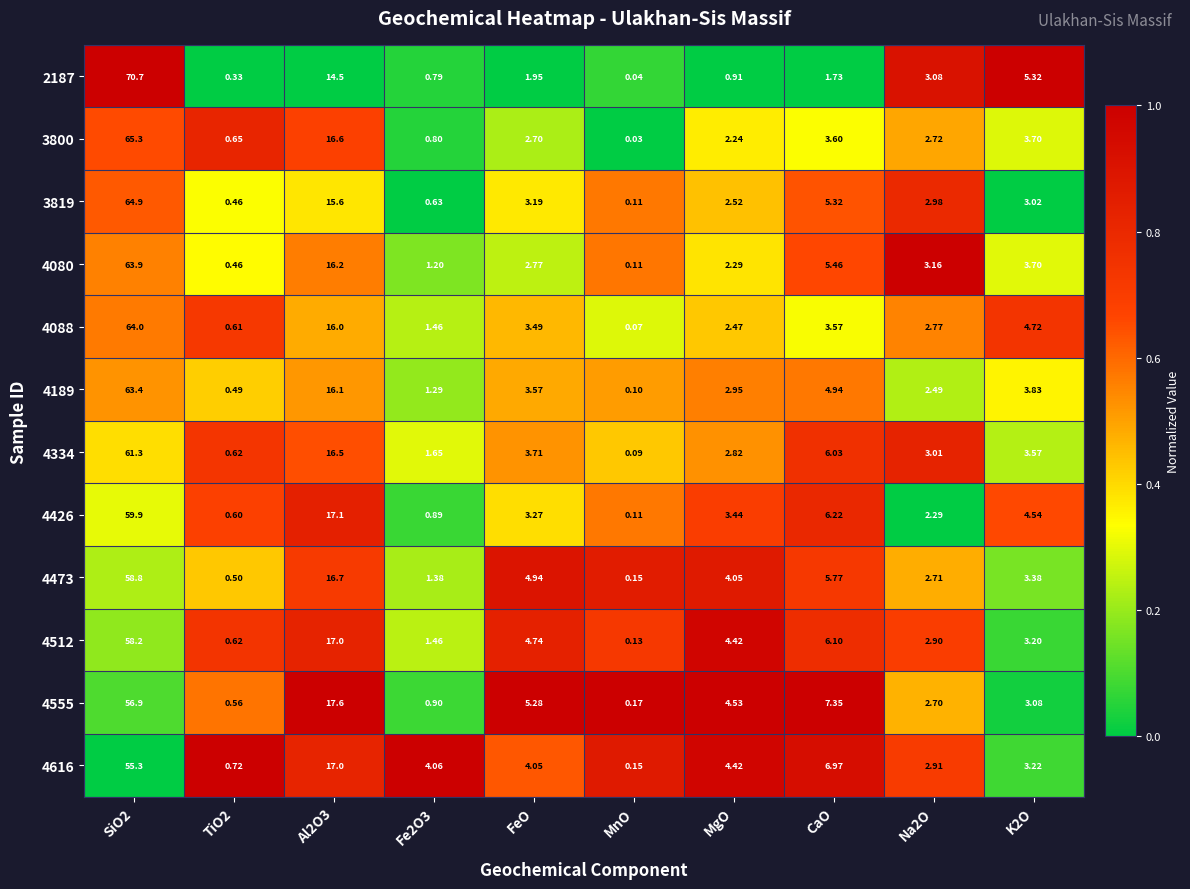

At which category does the chart reach its minimum across all series?

MnO